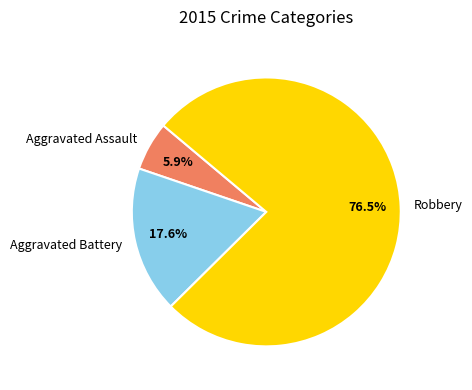

Rank the categories by value from highest to lowest.

Robbery, Aggravated Battery, Aggravated Assault